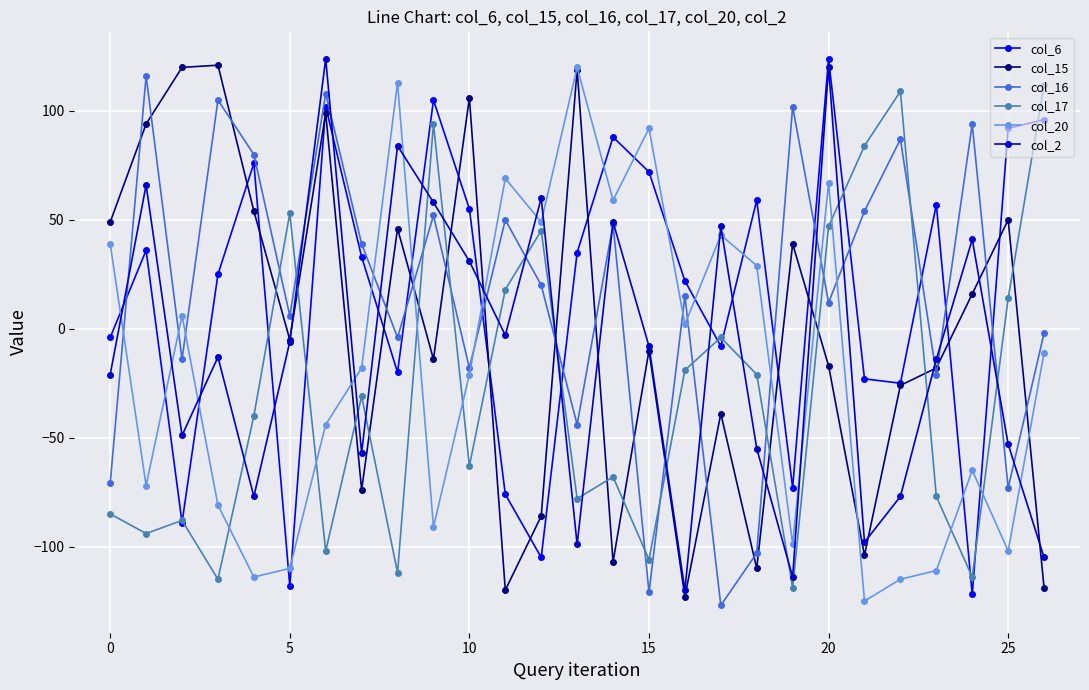

True or false: col_16 and col_20 intersect in this chart.

True